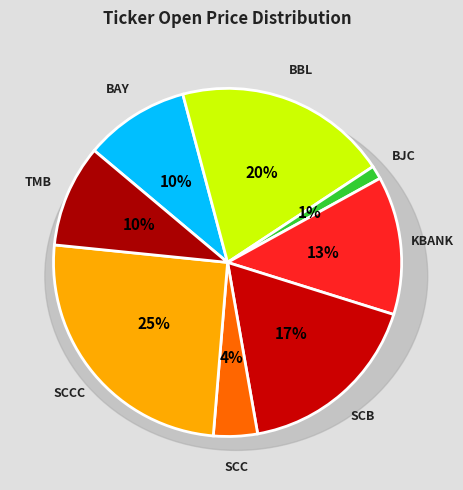

To the nearest percent, what is the difference between the largest and smallest slice percentages?

24%